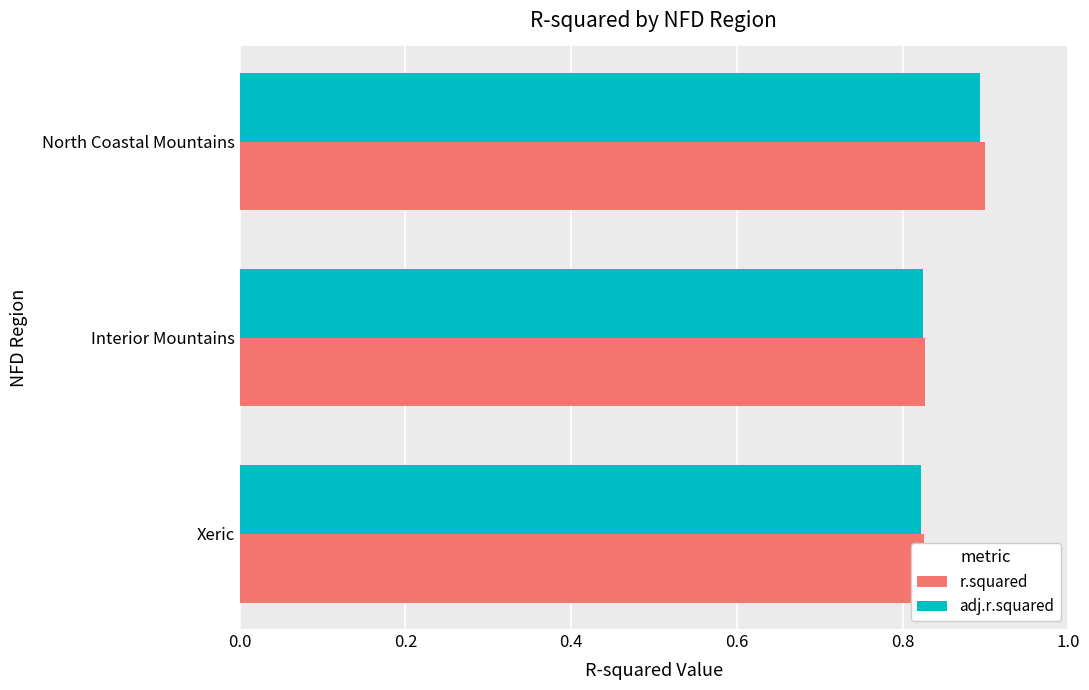

At how many categories does at least one series exceed 0?

3